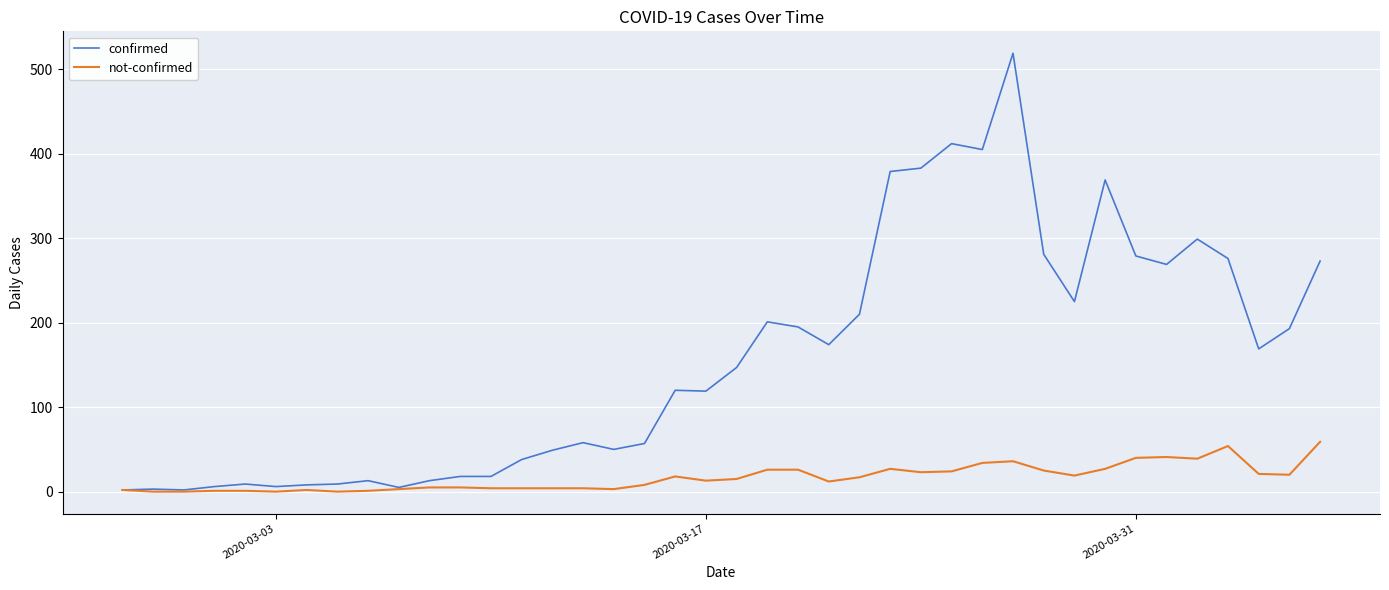

Rank the series by their average value, from lowest to highest.

not-confirmed, confirmed